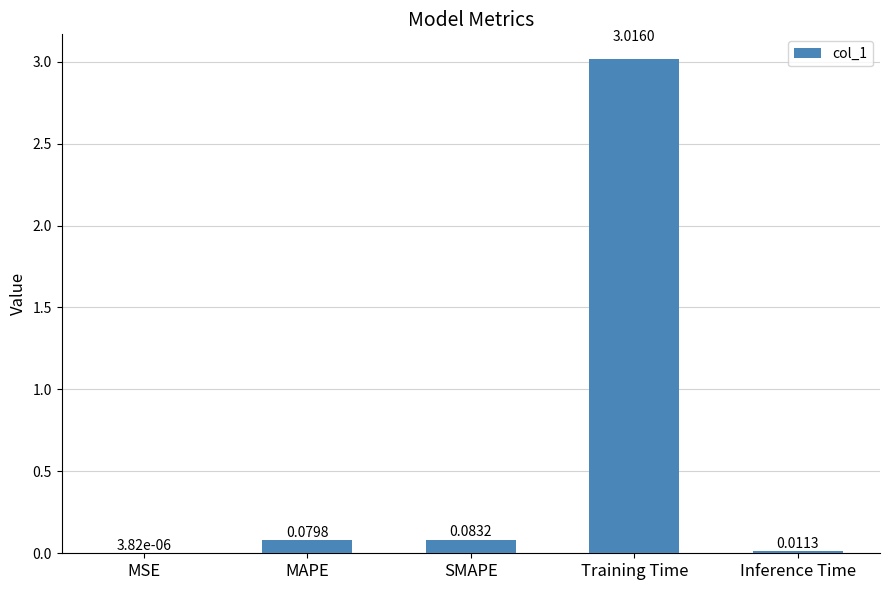

At which label is the value closest to 1?

SMAPE